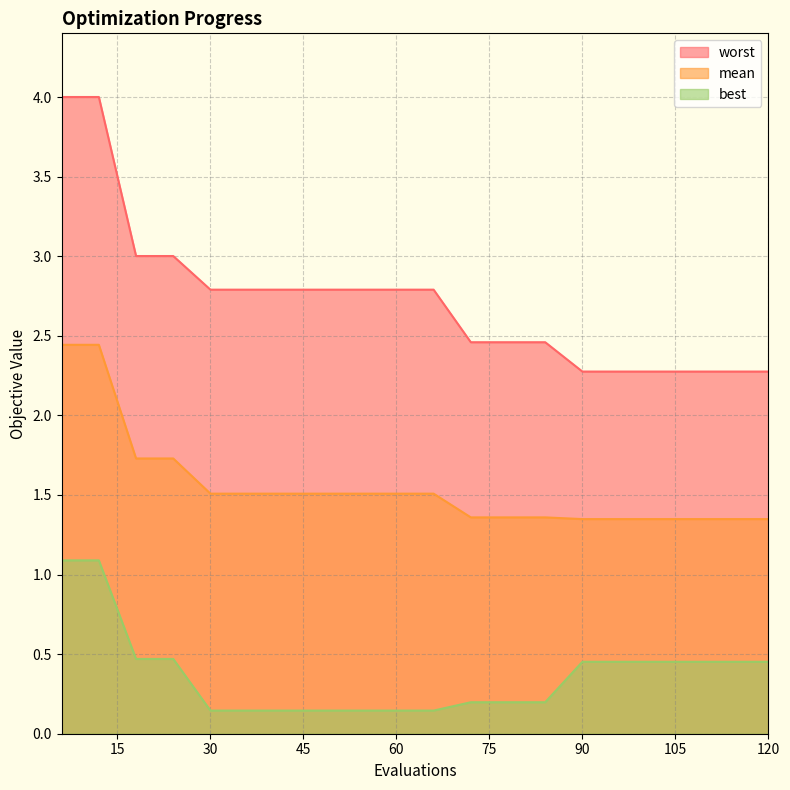

Does the chart have visible grid lines?

Yes